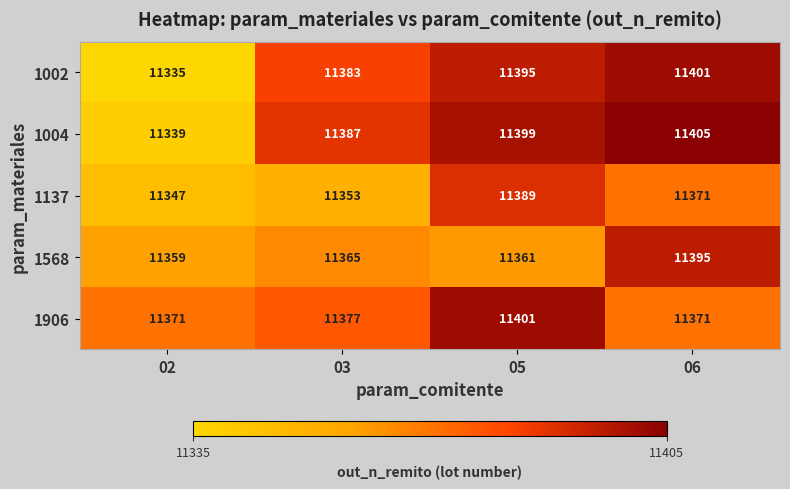

What is the difference between the maximum and second lowest values in the 1568 series?

34